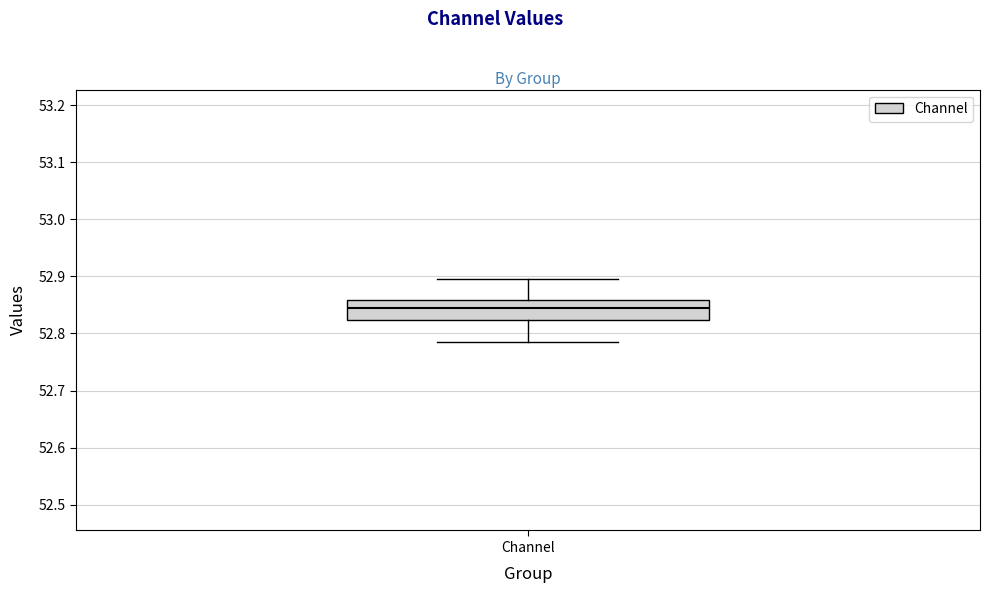

Read this box plot against the y-axis: the position of the median line, the range covered by the box, and the ends of both whiskers. The values are not printed on the chart, so give them approximately, as read against the axis.

median 52.84, box 52.82 to 52.86, whiskers 52.79 to 52.90